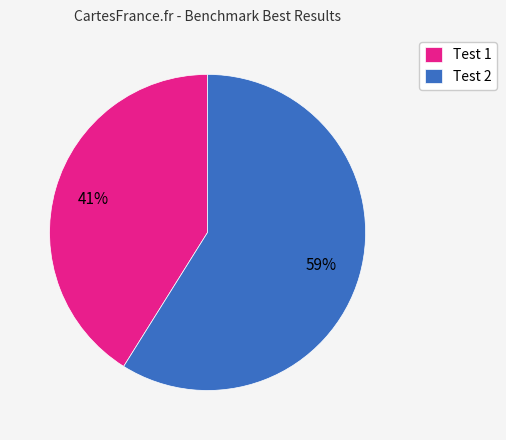

Which slice represents more than half of the pie?

Test 2